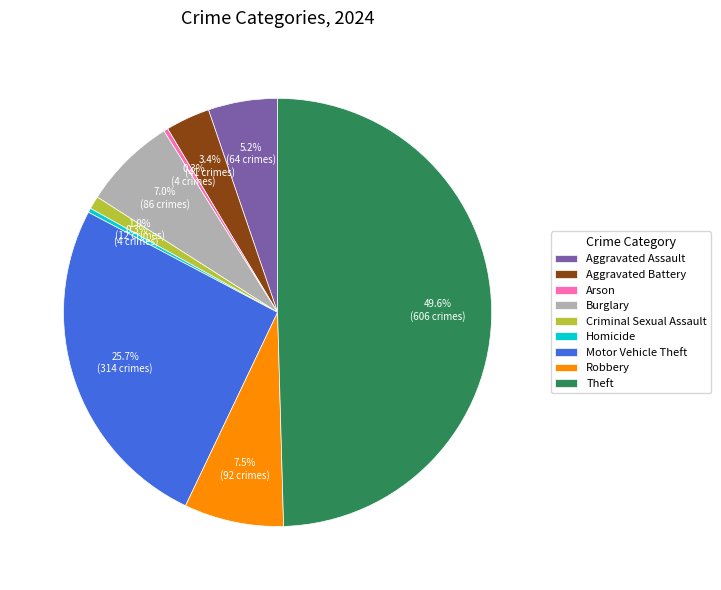

Does Motor Vehicle Theft account for over 50% of the chart?

No